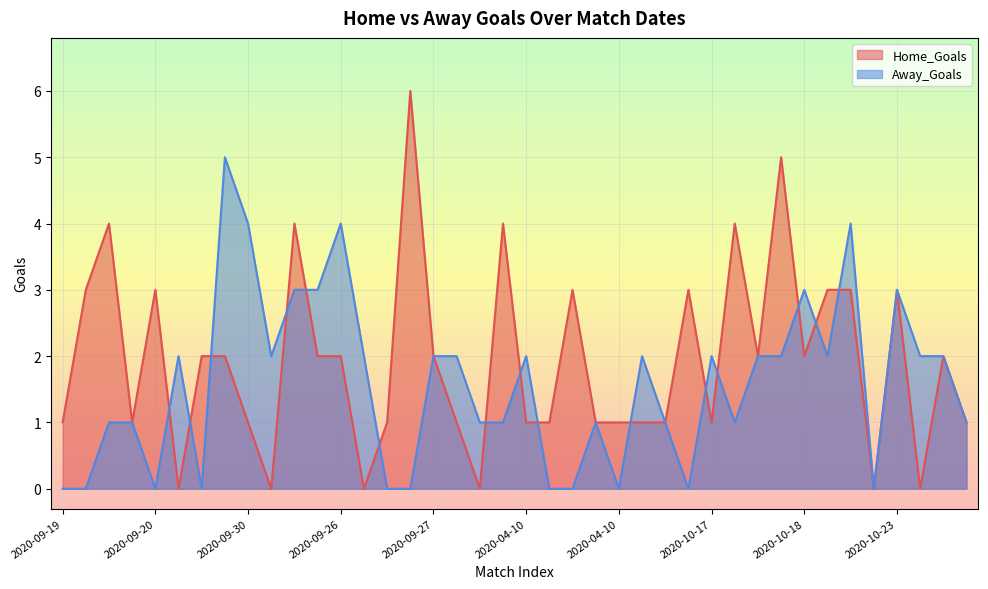

Rank the series by their average value, from lowest to highest.

Away_Goals, Home_Goals